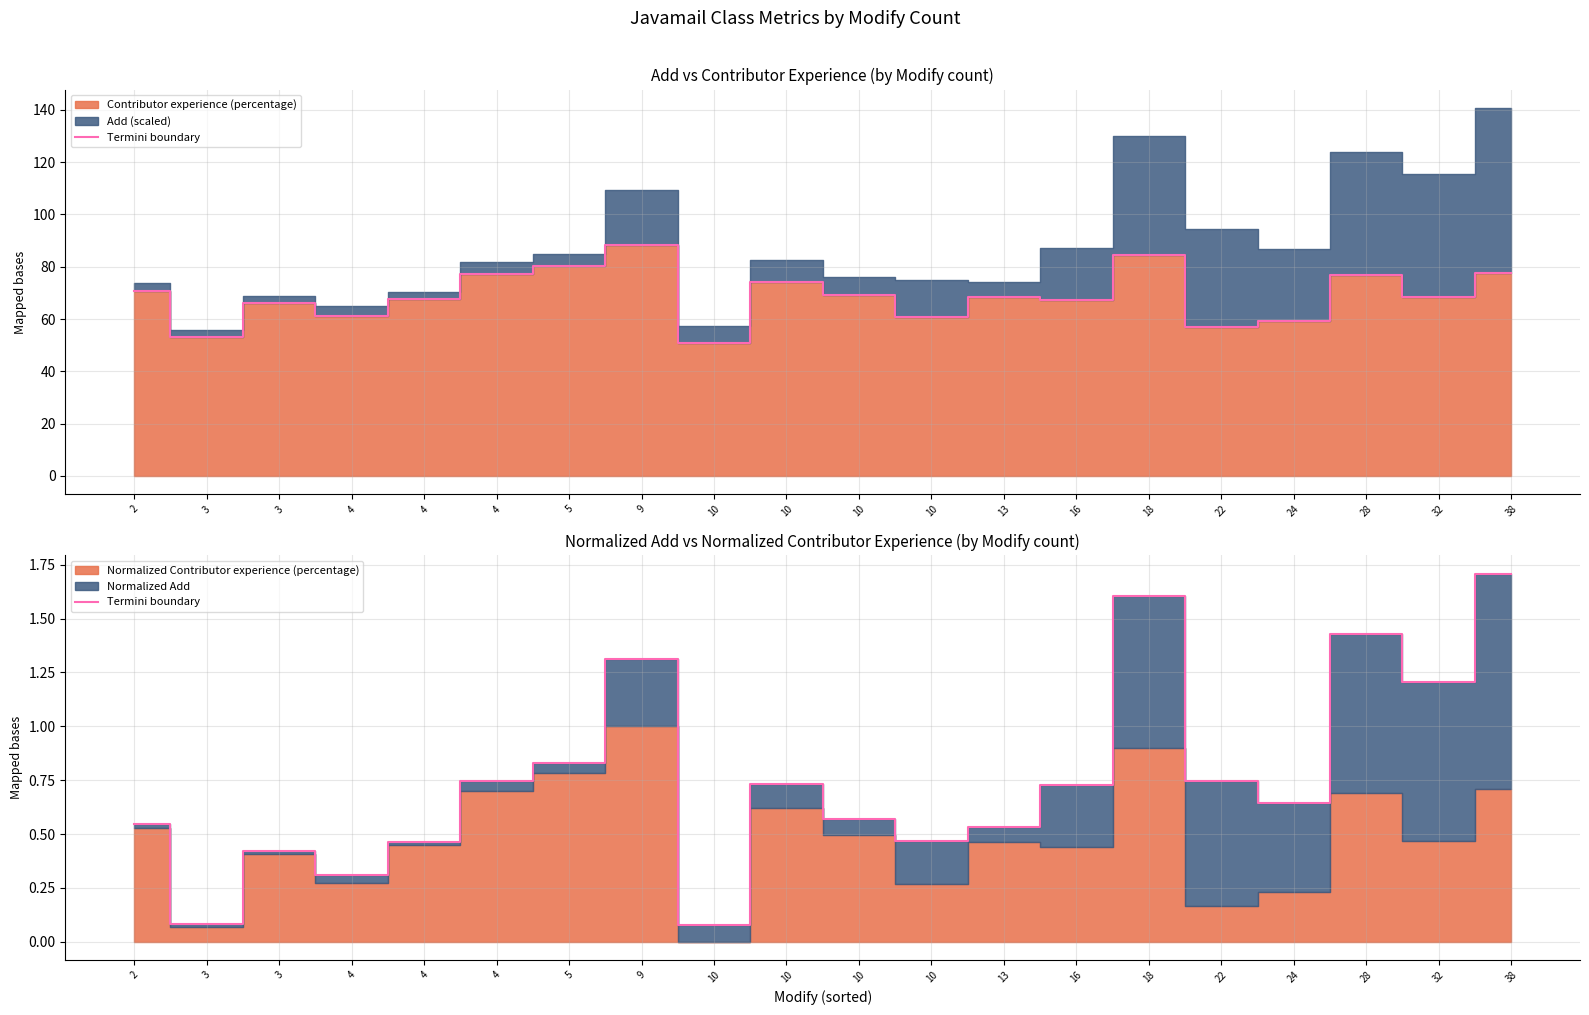

Does the chart have visible grid lines?

Yes